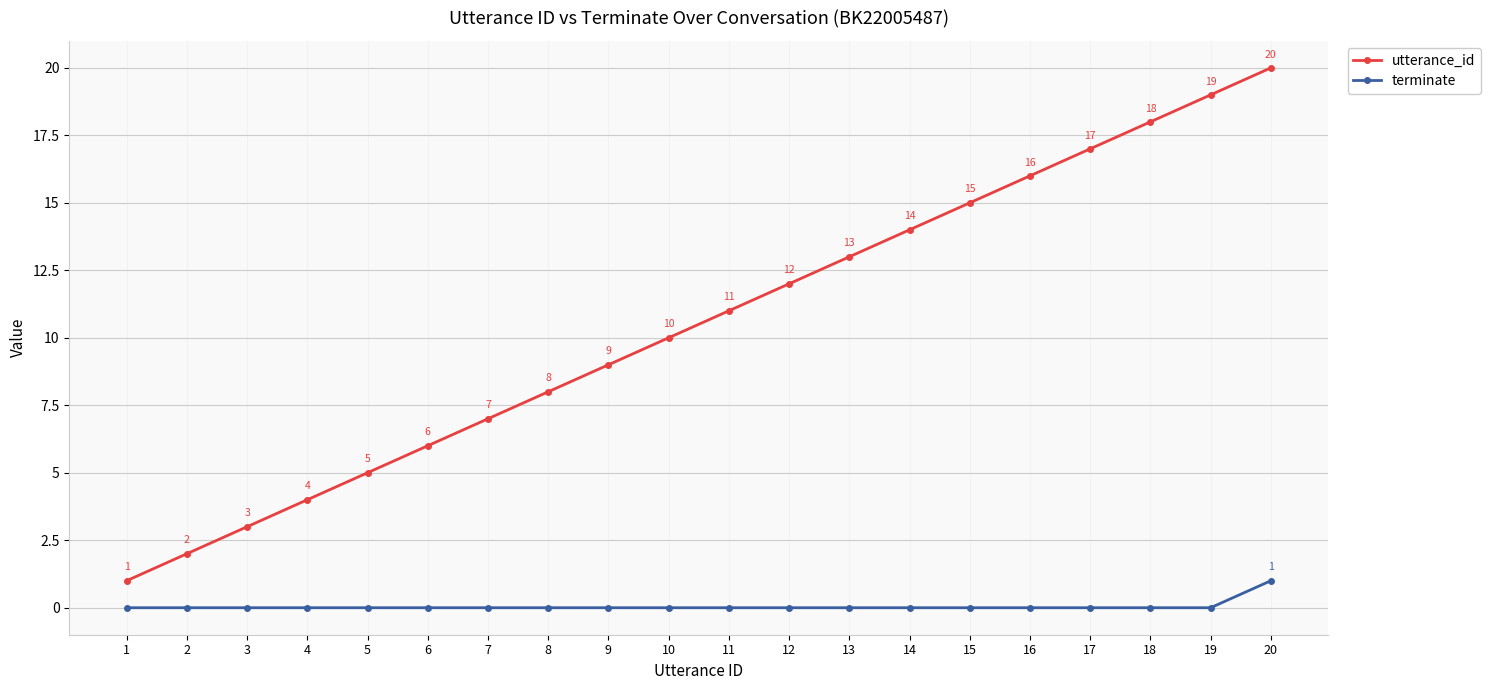

At which category is the sum across all series the highest?

20